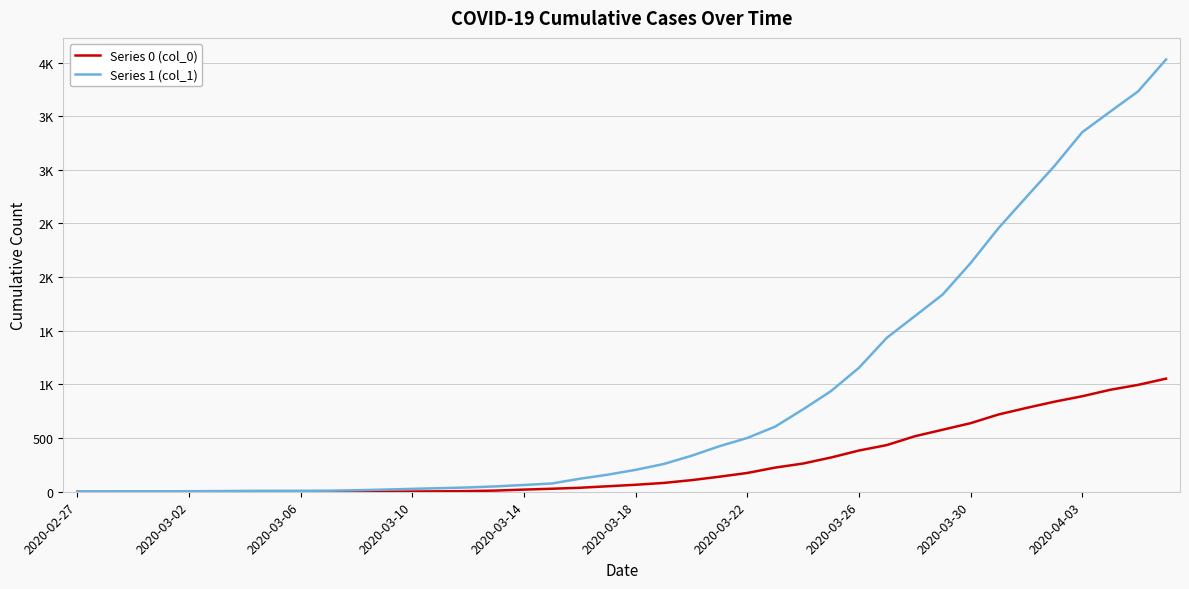

What are all the series names shown in the legend?

Series 0 (col_0), Series 1 (col_1)